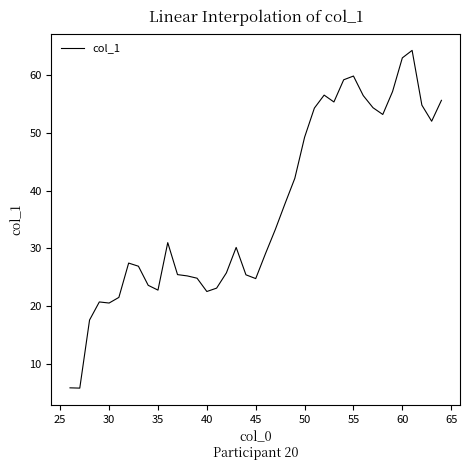

What is the greatest value displayed?

64.3